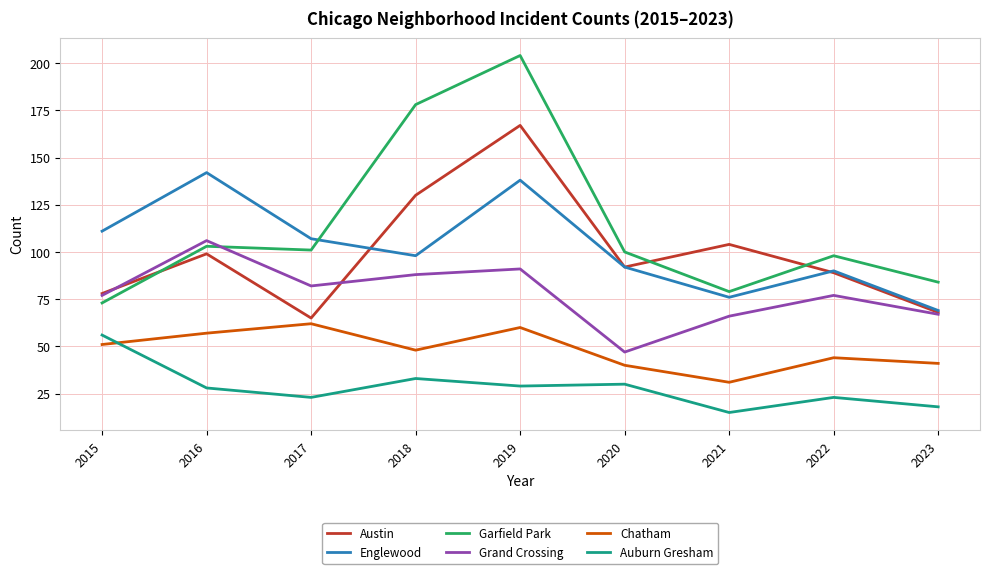

What value does the Garfield Park series have at 2022?

98